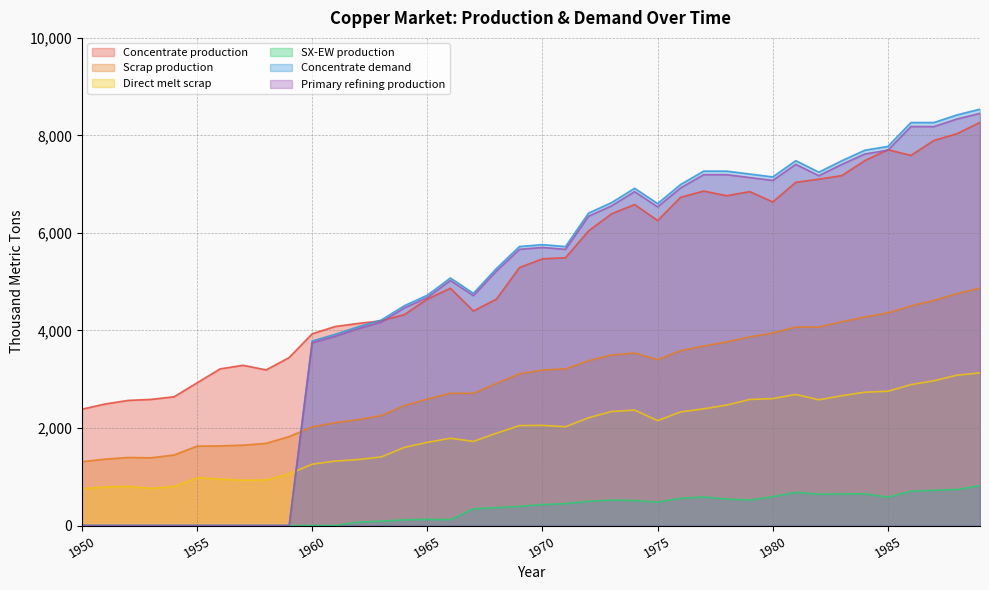

Which label corresponds to the largest value in the chart?

1989